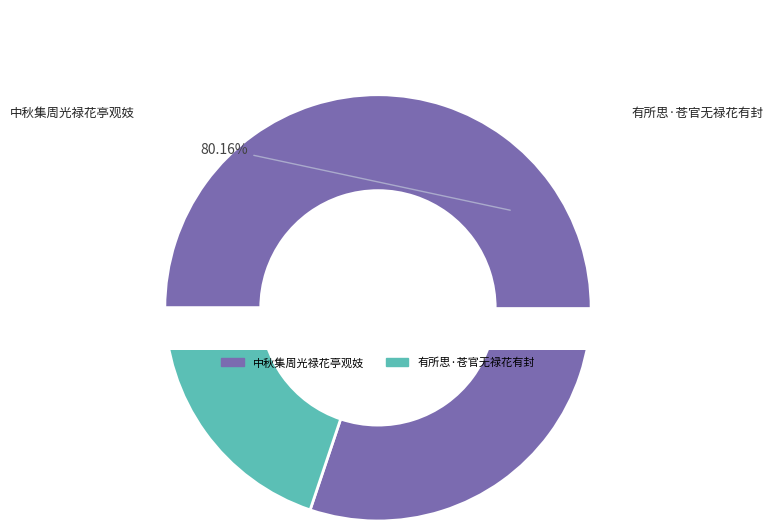

Does 有所思·苍官无禄花有封 represent more than half of the total?

No